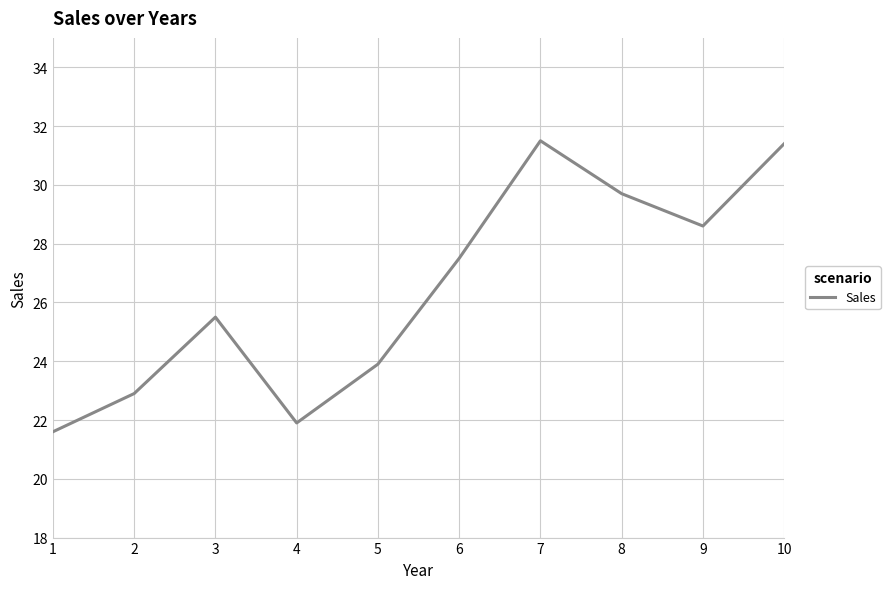

Is it true that the value at 9 is 40.8?

False